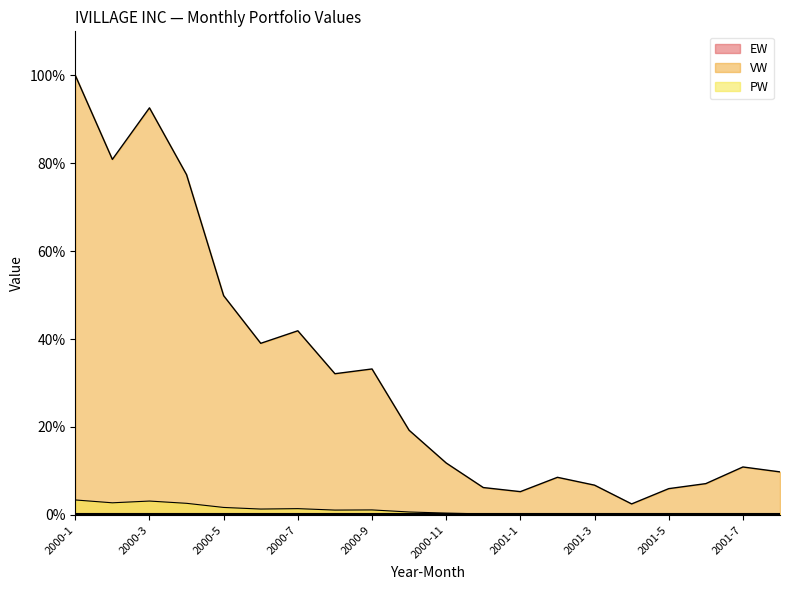

What is the total value across all series at 2000-7?

43.5